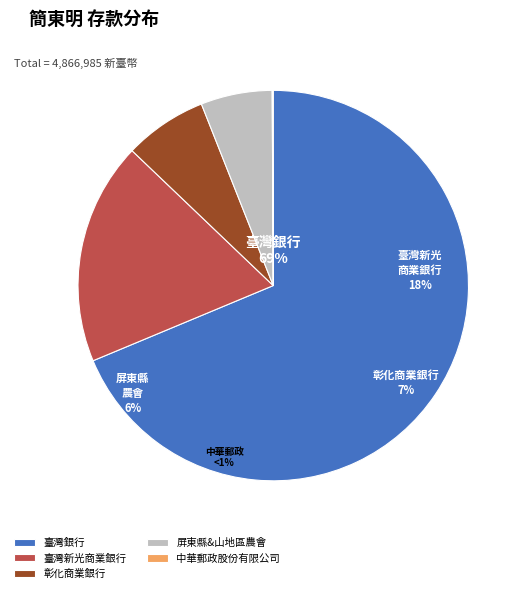

Count the number of slices in the pie.

5